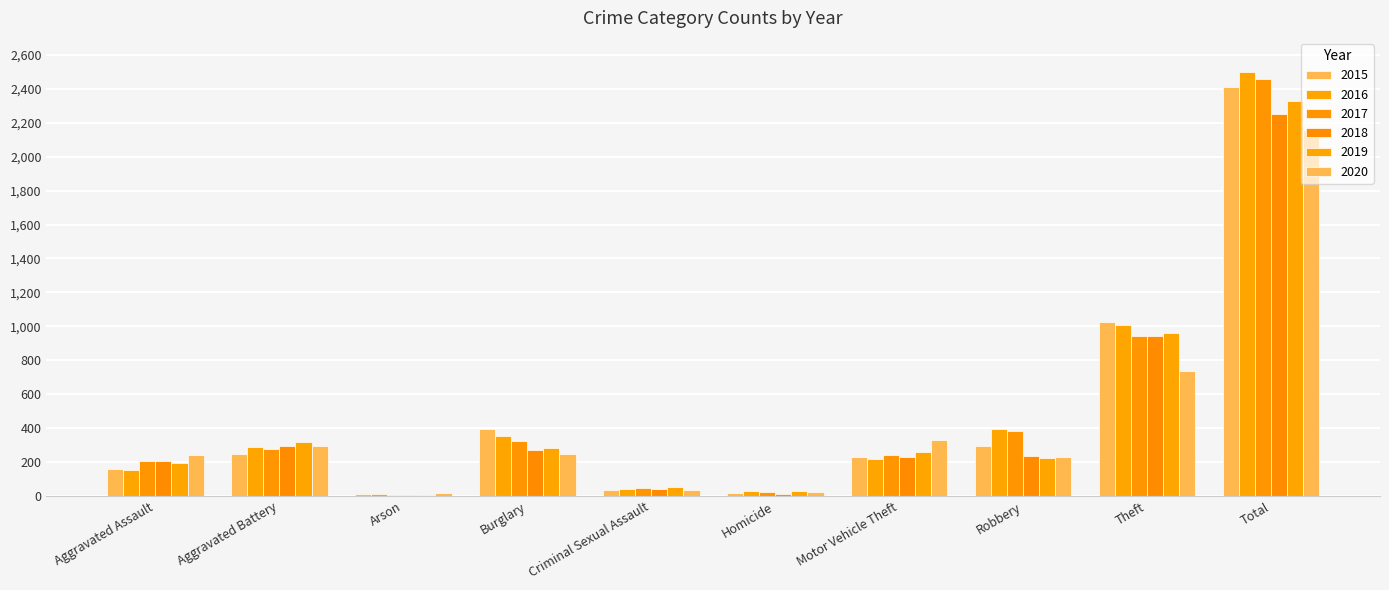

What is the label of the 10th bar from the left?

Total